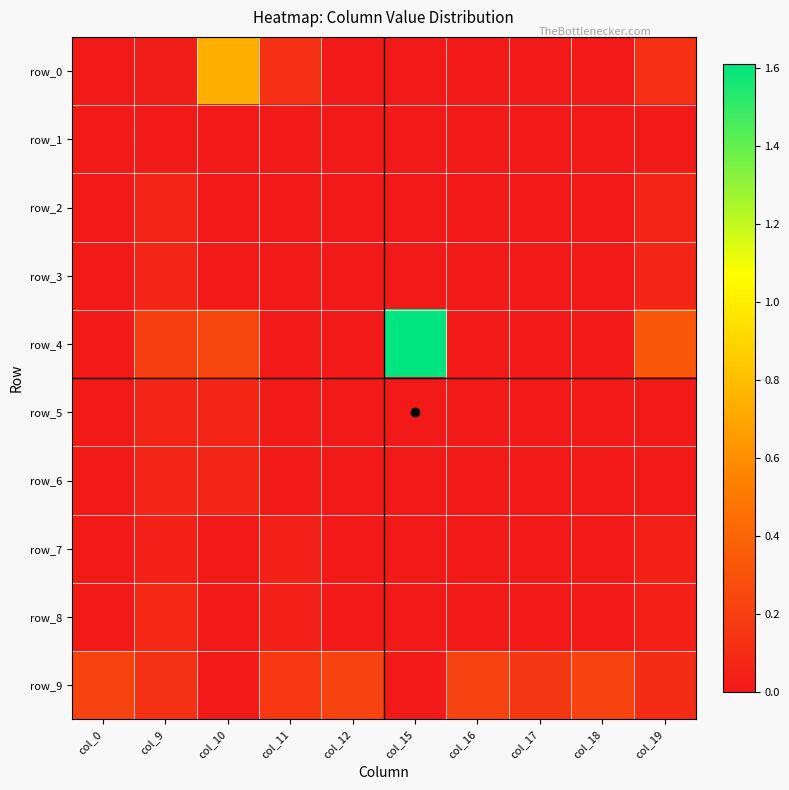

Reading left to right, what are all the values shown in this chart?

row_0: 0.0	0.0	0.7	0.1	0.0	0.0	0.0	0.0	0.0	0.1
row_1: 0.0	0.0	0.0	0.0	0.0	0.0	0.0	0.0	0.0	0.0
row_2: 0.0	0.1	0.0	0.0	0.0	0.0	0.0	0.0	0.0	0.1
row_3: 0.0	0.1	0.0	0.0	0.0	0.0	0.0	0.0	0.0	0.1
row_4: 0.0	0.2	0.2	0.0	0.0	1.6	0.0	0.0	0.0	0.3
row_5: 0.0	0.1	0.1	0.0	0.0	0.0	0.0	0.0	0.0	0.0
row_6: 0.0	0.1	0.1	0.0	0.0	0.0	0.0	0.0	0.0	0.0
row_7: 0.0	0.0	0.0	0.0	0.0	0.0	0.0	0.0	0.0	0.0
row_8: 0.0	0.1	0.0	0.0	0.0	0.0	0.0	0.0	0.0	0.0
row_9: 0.2	0.1	0.0	0.2	0.2	0.0	0.2	0.2	0.2	0.1